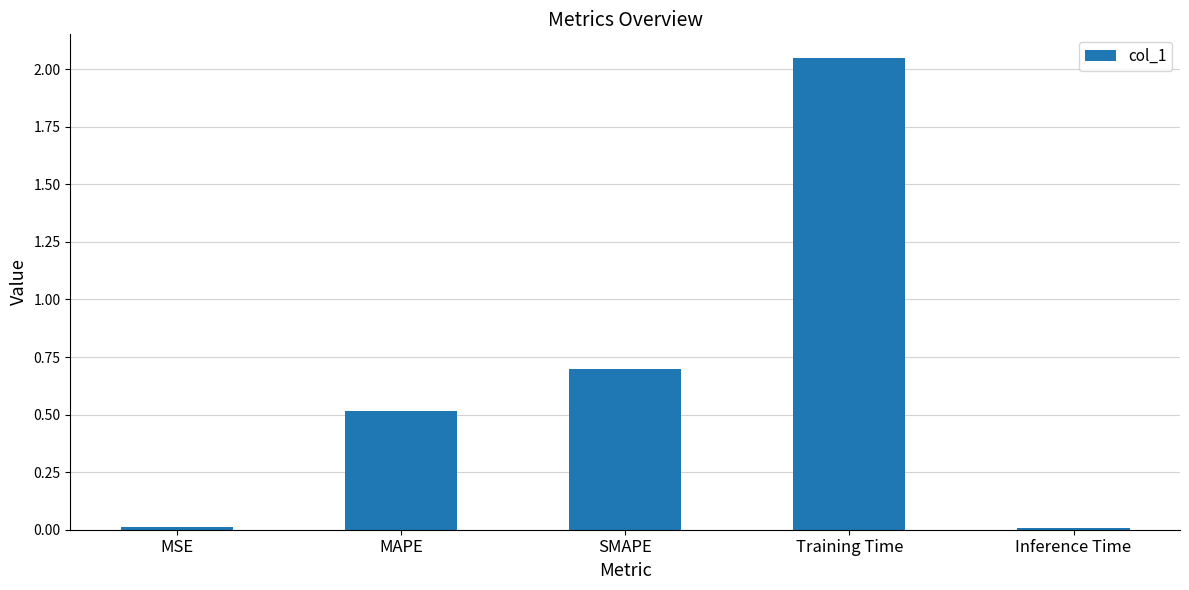

What is the change in value from MAPE to SMAPE?

+0.2